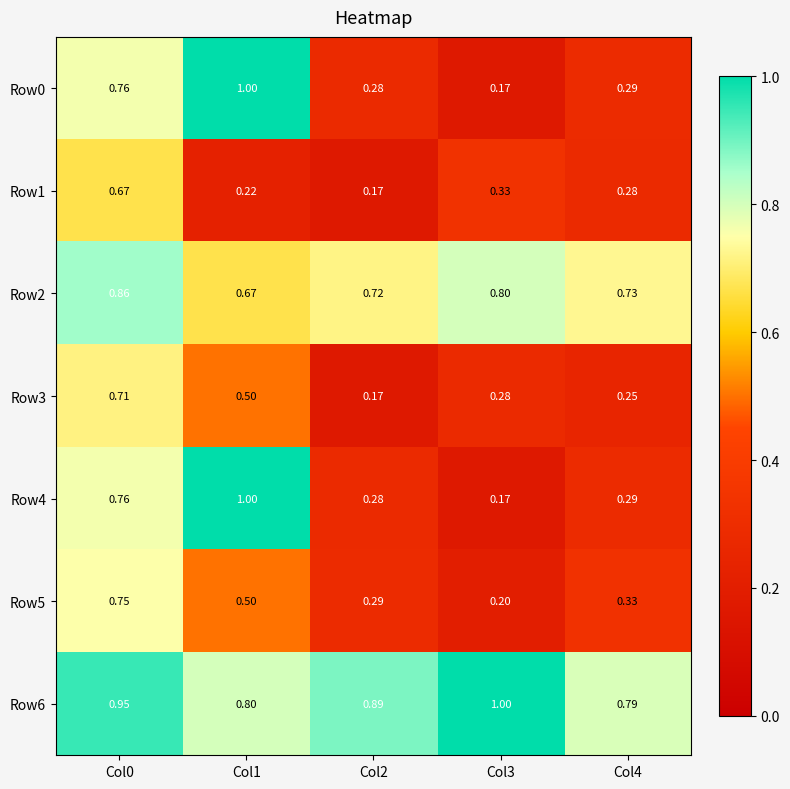

Is the value of Row0 at Col0 greater than the value of Row6 at Col2?

No